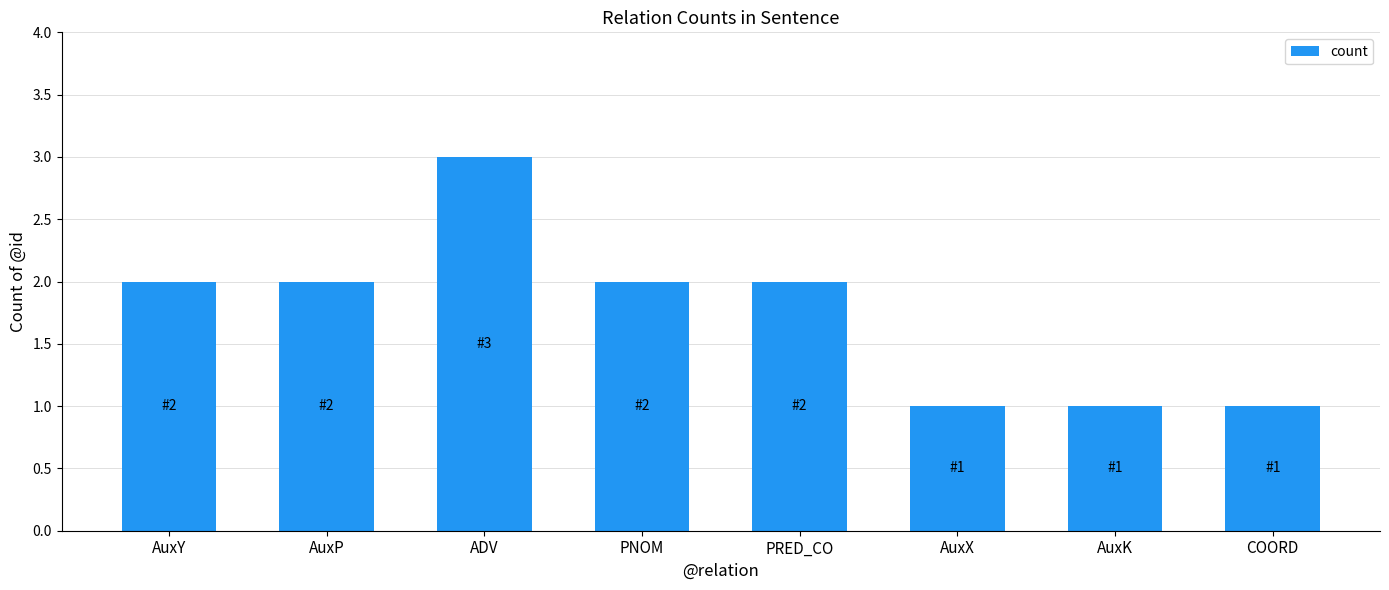

What is the smallest value displayed?

1